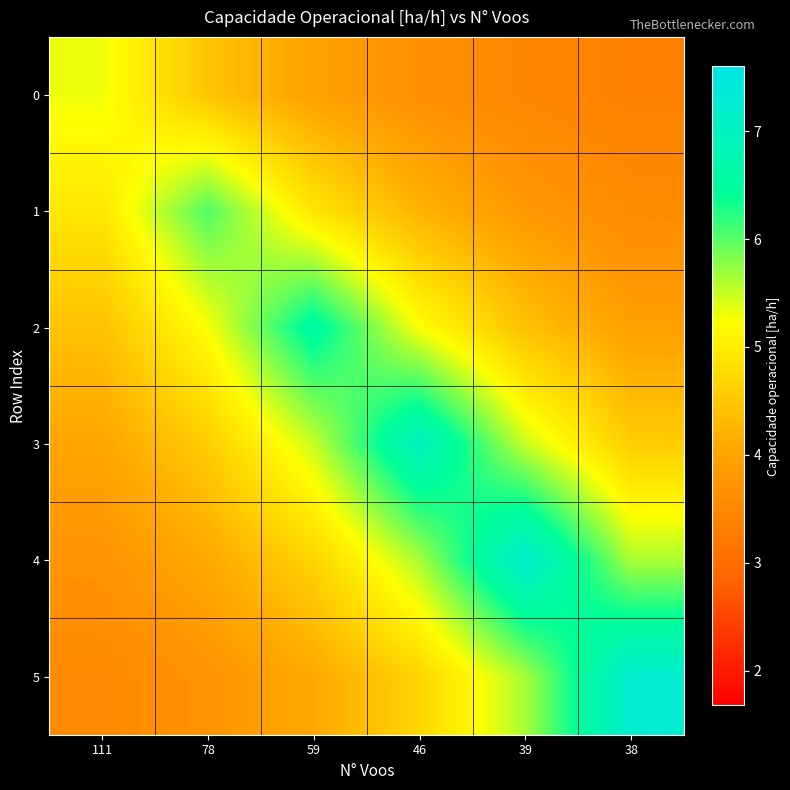

Rank the series at 78 from lowest to highest value.

5, 4, 0, 3, 2, 1